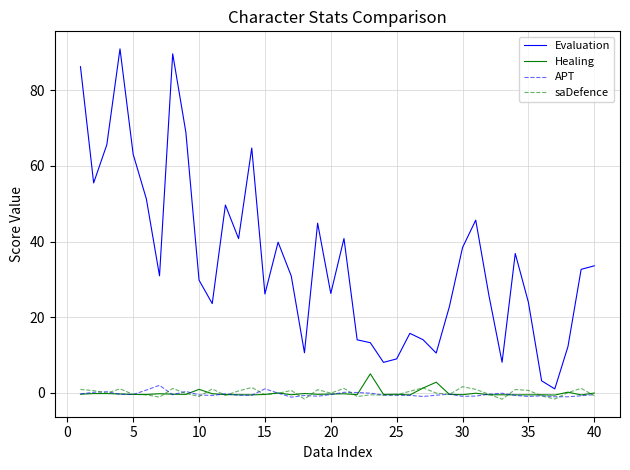

Which series has the largest total across all categories?

Evaluation